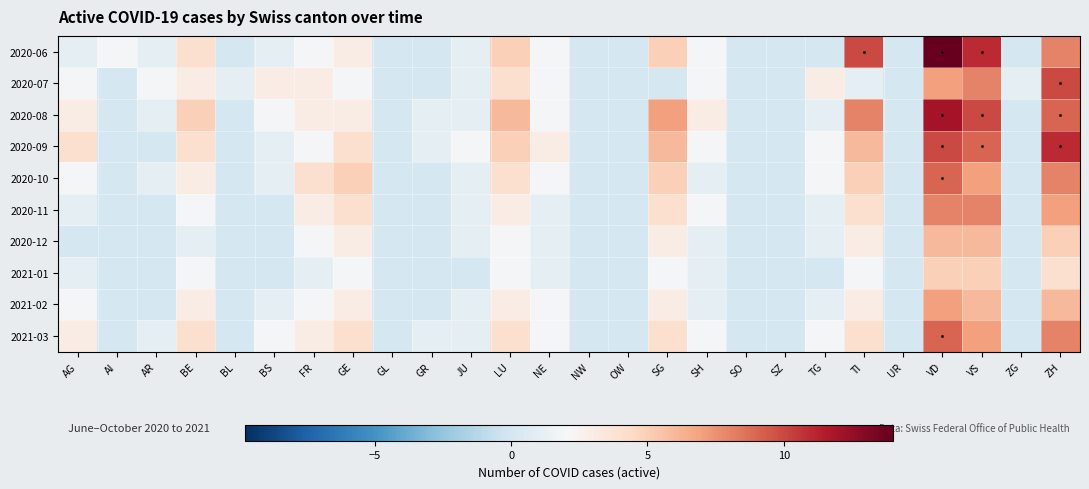

At which category does the chart reach its peak across all series?

VD